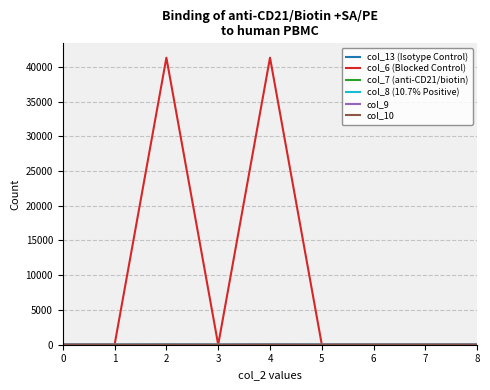

What is the maximum value shown in the chart?

41306